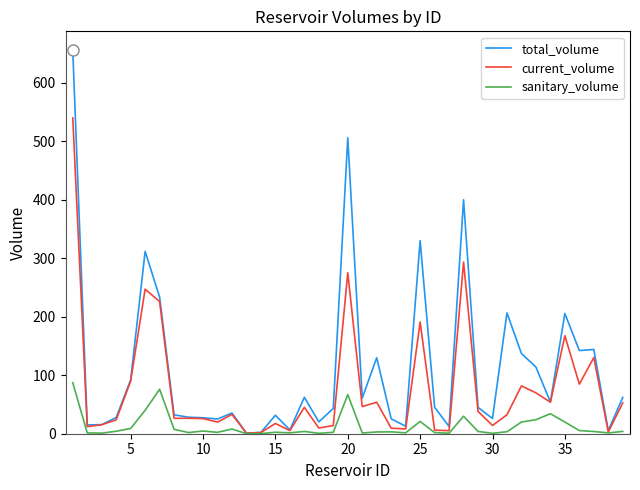

Which series has the widest spread of values?

total_volume